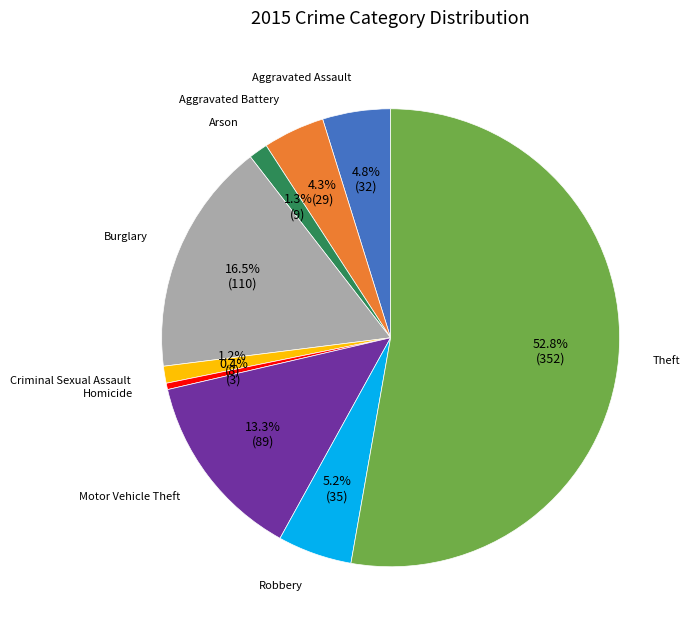

Which slice is the largest?

Theft